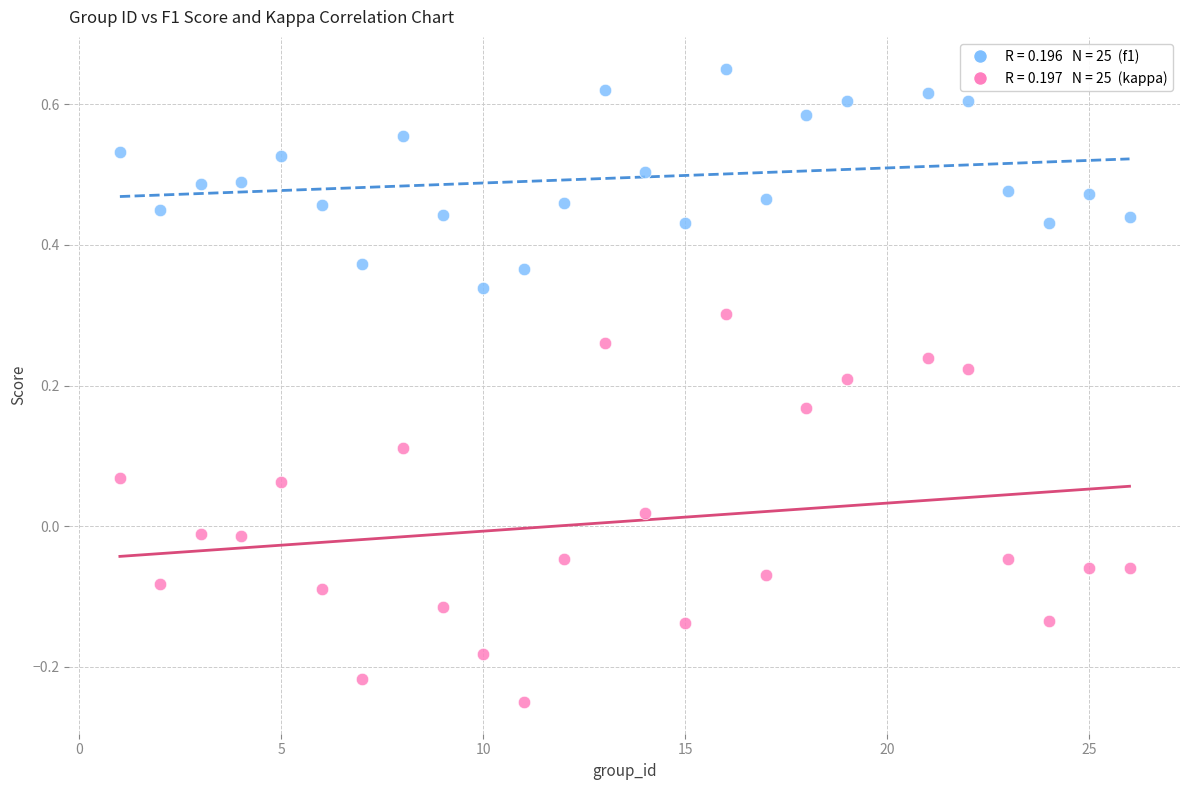

Across all data points, what is the range of X values (max minus min)?

25.0